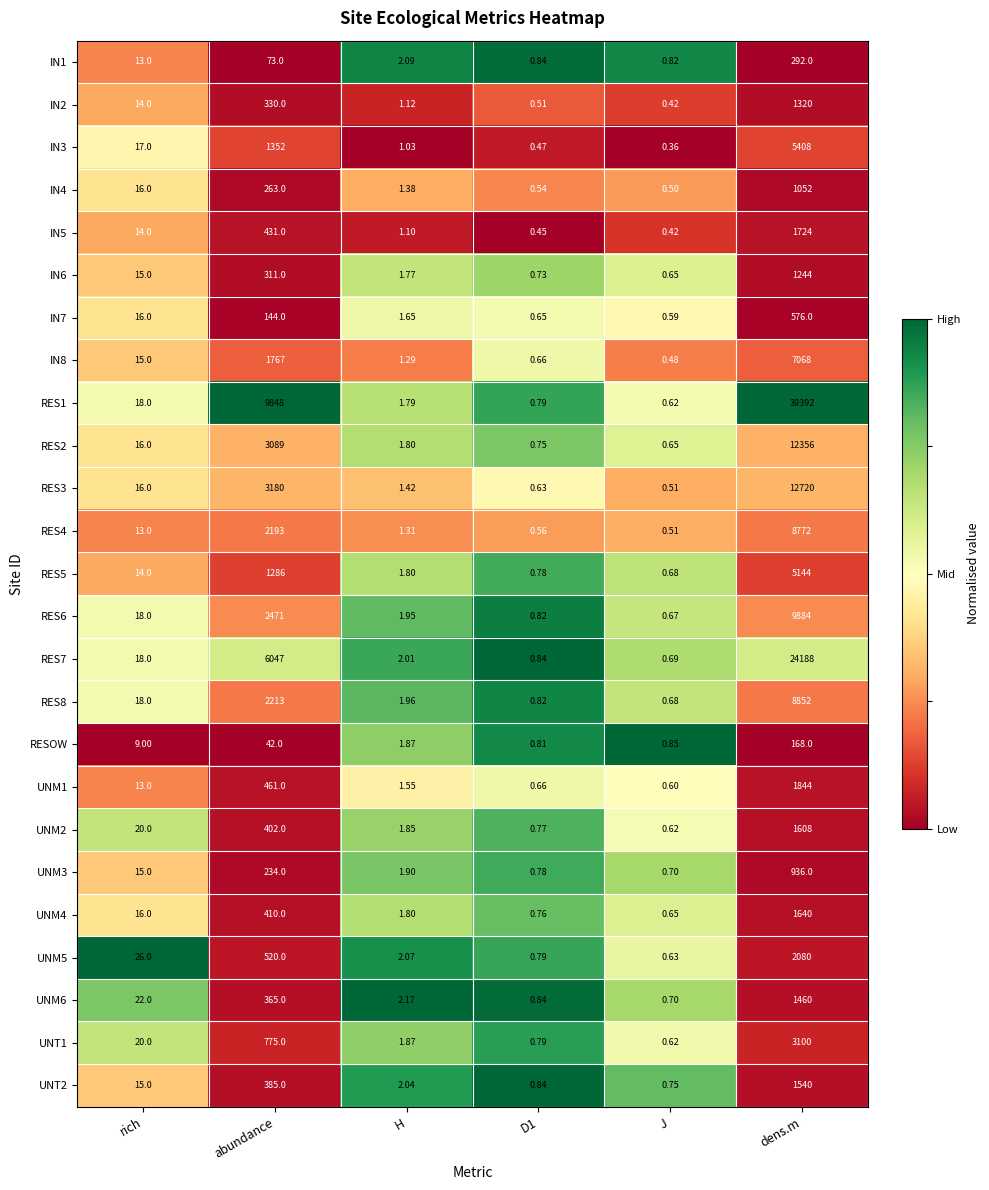

Between J and dens.m, which series saw the biggest shift?

RES1